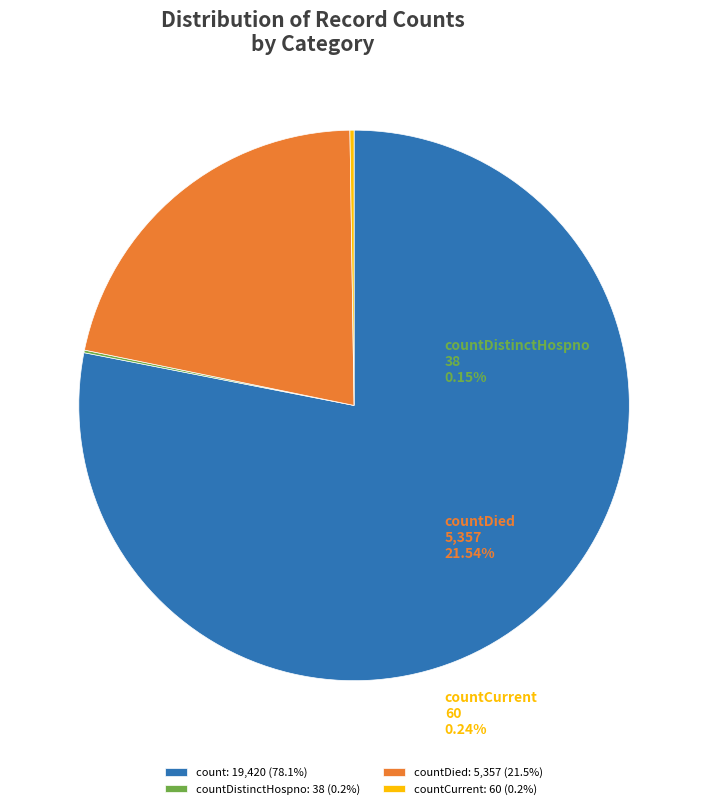

Is there any slice that represents more than half of the pie?

Yes